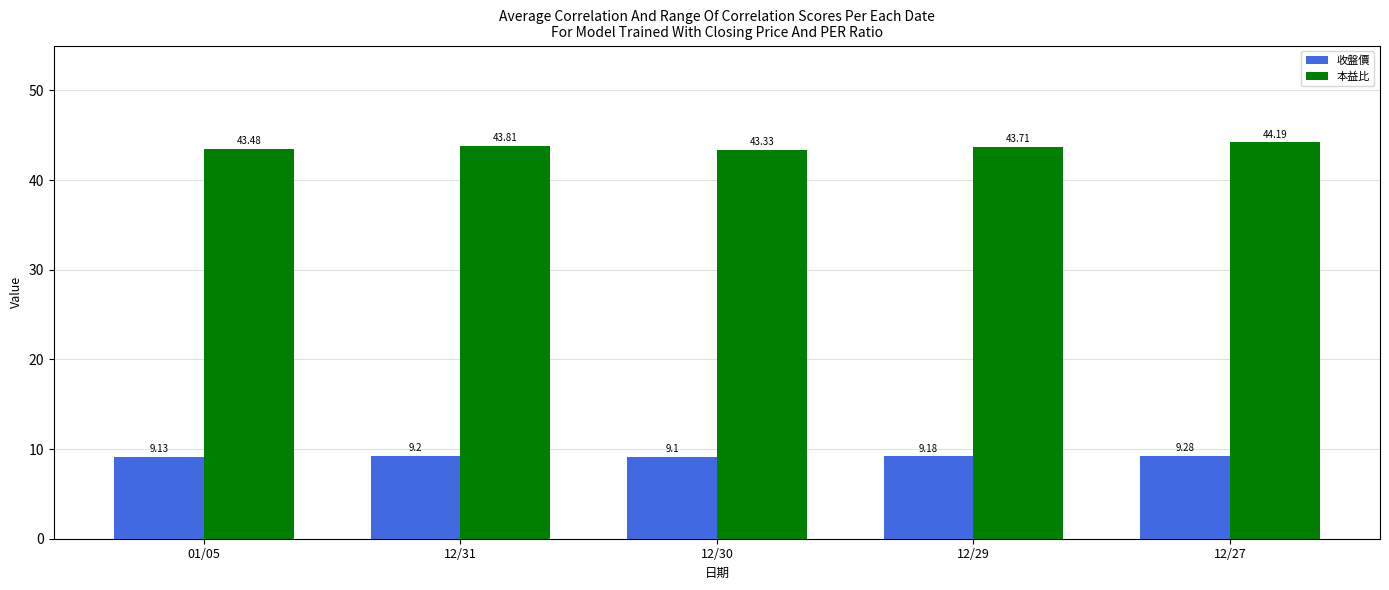

At how many categories does at least one series exceed 17?

5